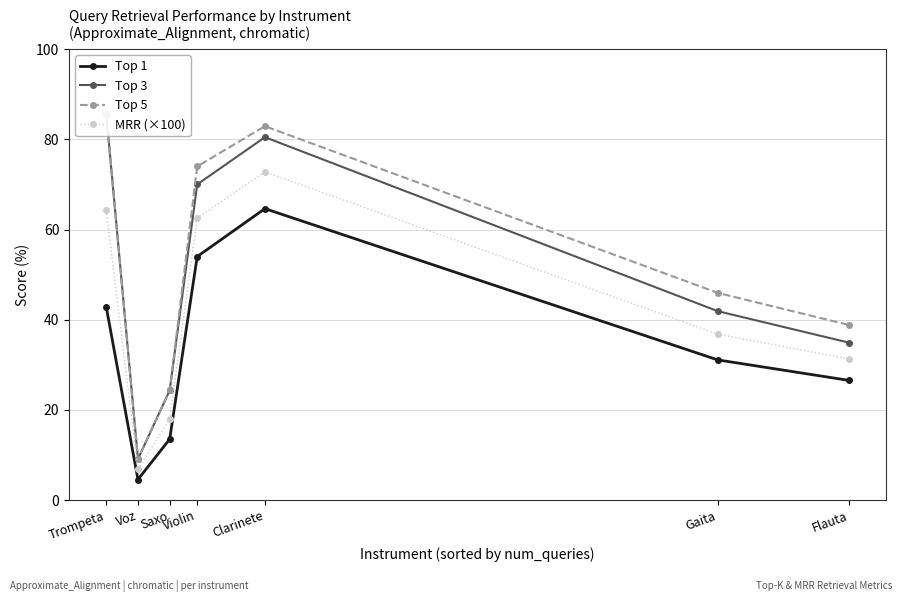

In MRR (×100), how many points are lower than both neighbors (excluding endpoints)?

1